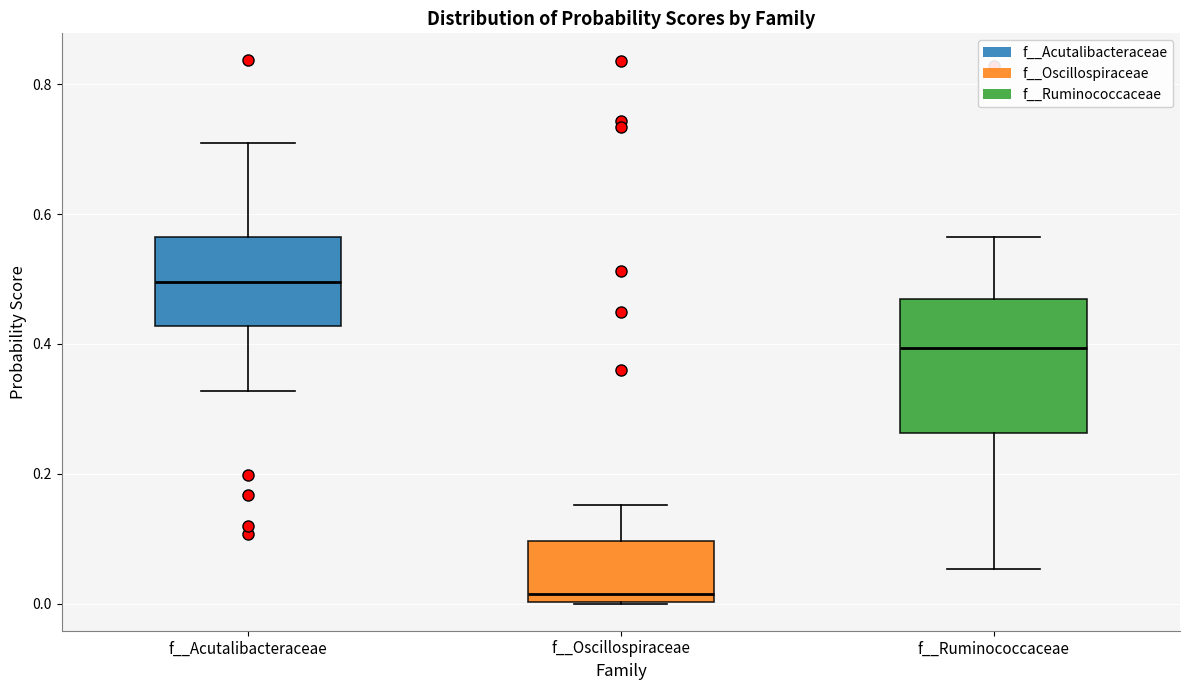

Where does the median line of the box for f__Oscillospiraceae sit on the y-axis? The values are not printed on the chart, so give them approximately, as read against the axis.

0.02